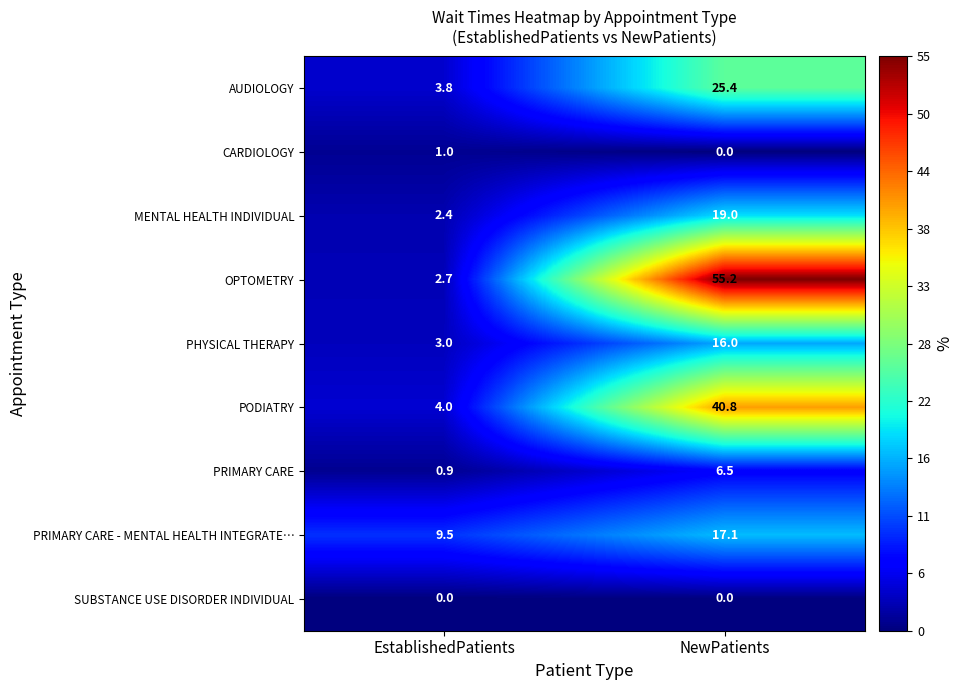

At which label is CARDIOLOGY closest to 0?

NewPatients